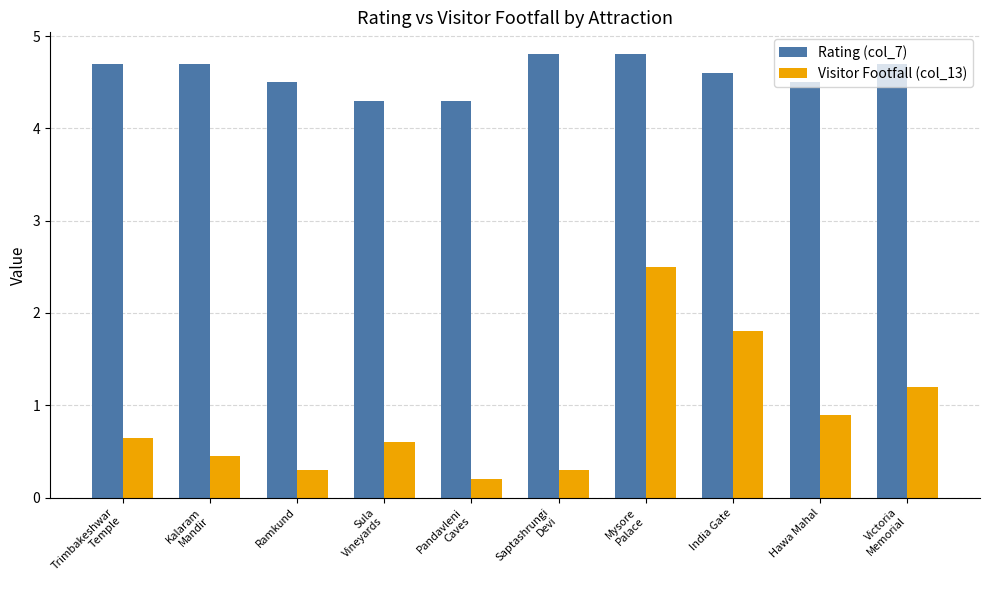

Reading left to right, transcribe all the data shown in this chart.

Rating (col_7): 4.7	4.7	4.5	4.3	4.3	4.8	4.8	4.6	4.5	4.7
Visitor Footfall (col_13): 0.7	0.5	0.3	0.6	0.2	0.3	2.5	1.8	0.9	1.2